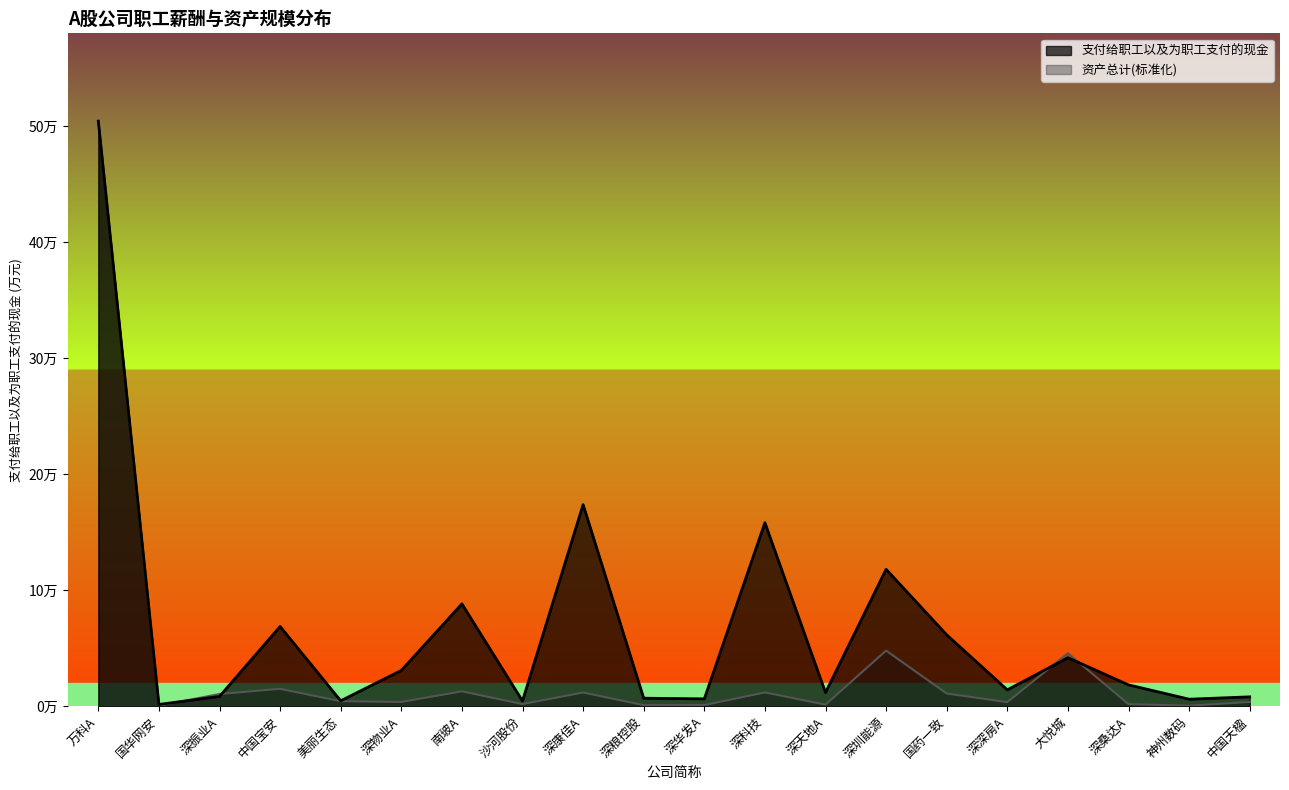

Does the chart display data point markers on the line(s)?

No